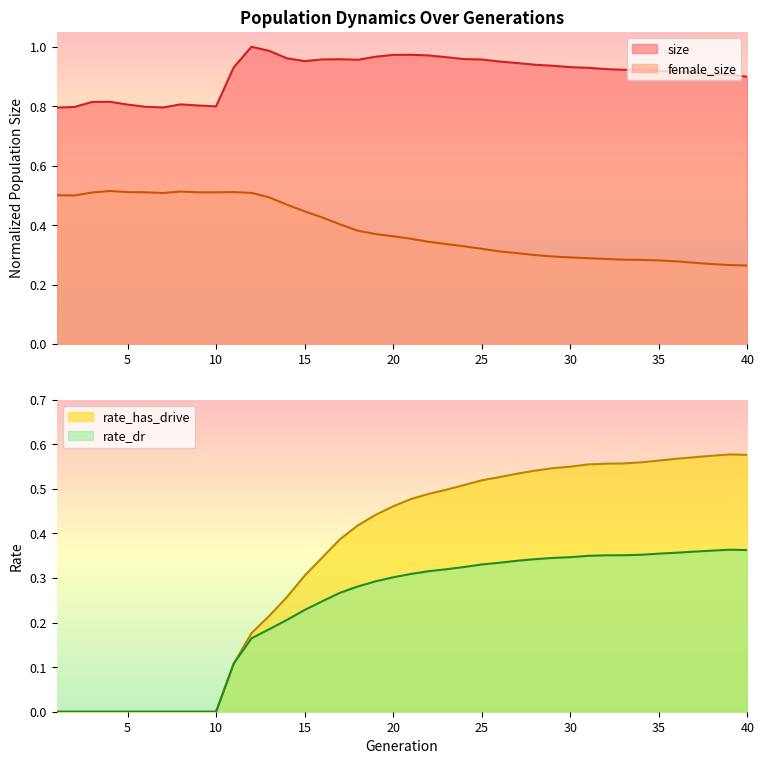

Is it true that female_size equals 0.8 at 2?

False